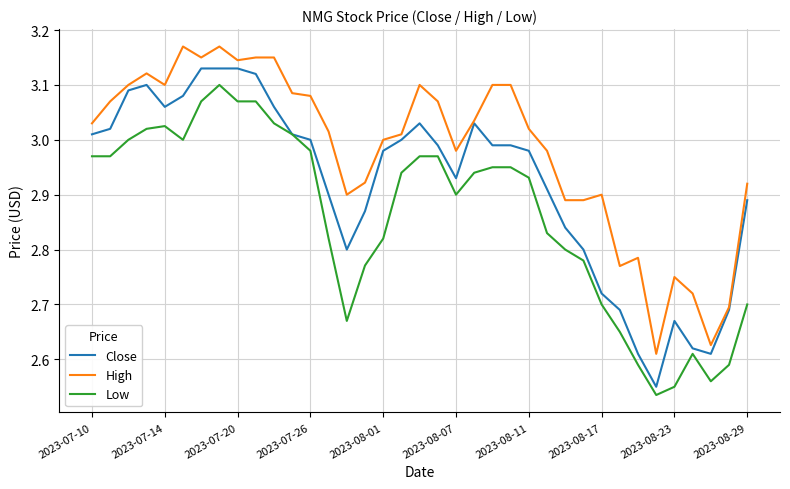

What is the difference between the maximum and minimum values in the Low series?

0.6